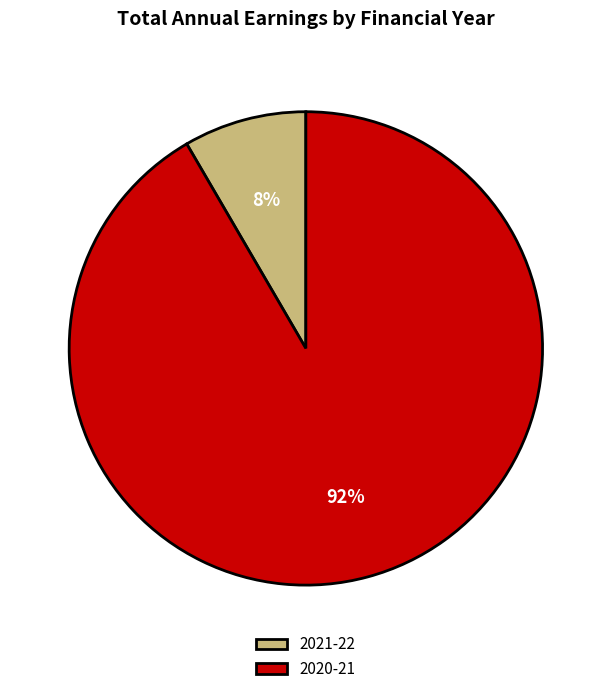

Is the sum of 2020-21 and 2021-22 greater than half?

Yes